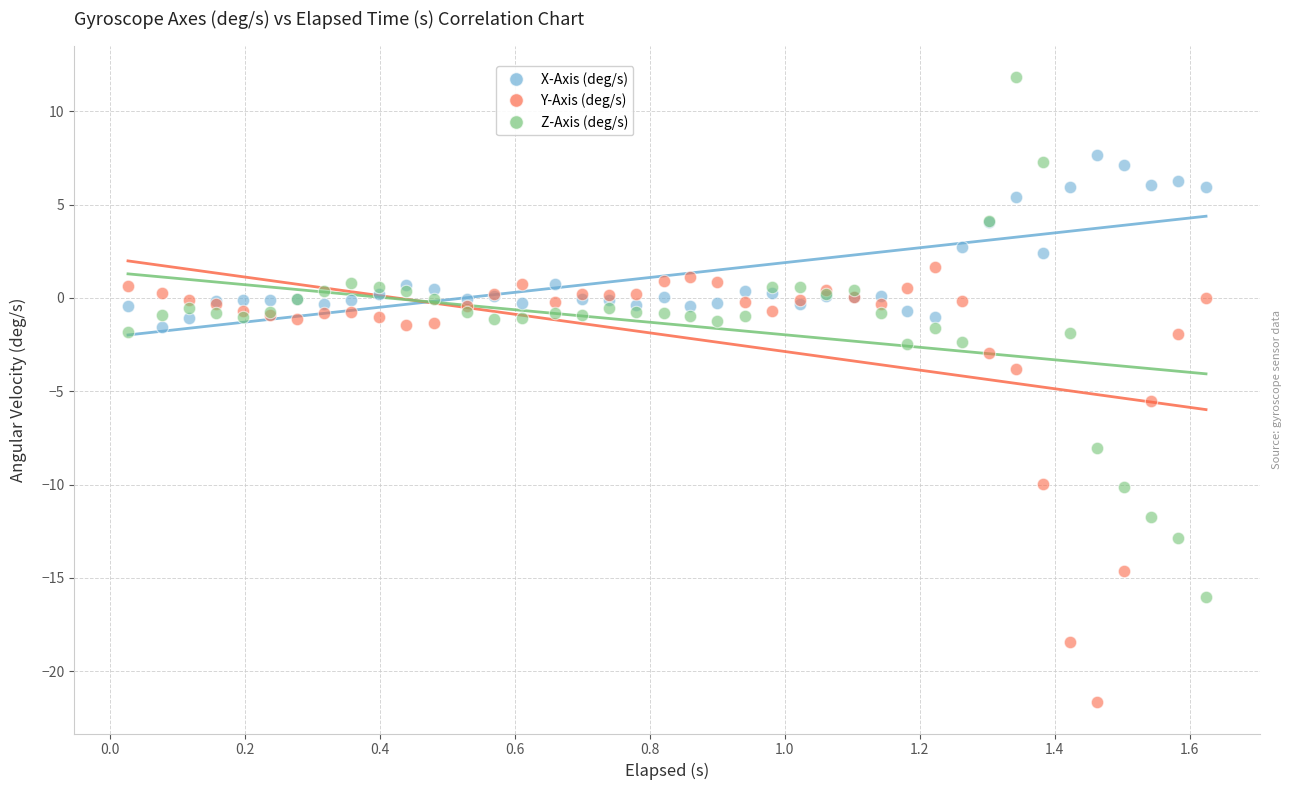

Which series reaches the maximum Y coordinate?

Z-Axis (deg/s)